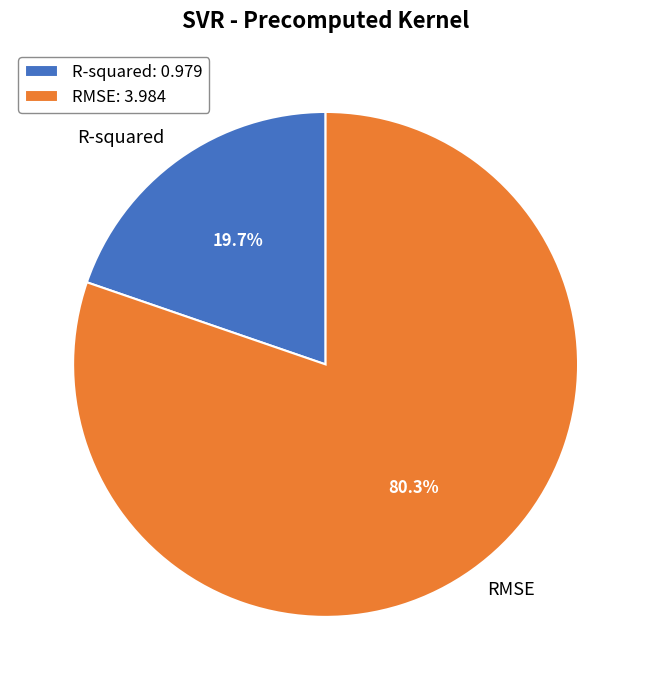

What is the total percentage of RMSE and R-squared?

100.0%